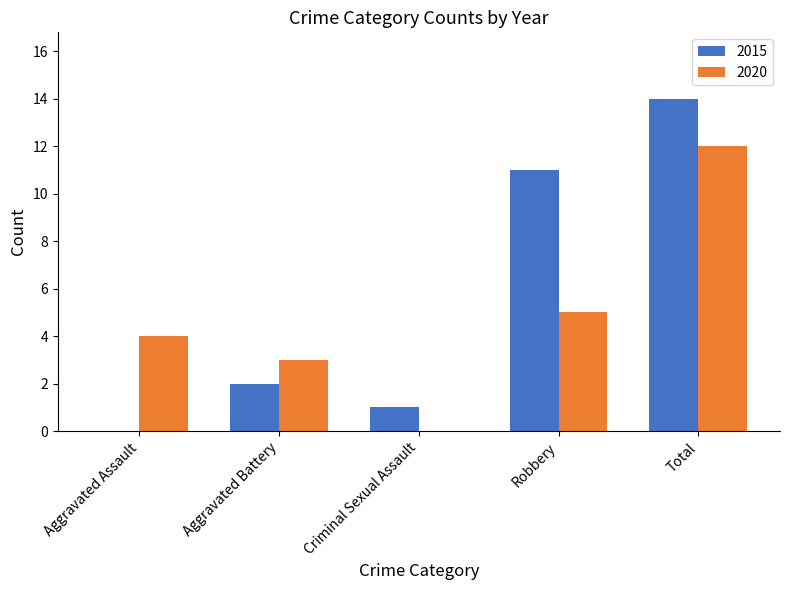

Is it true that 2015 equals 5 at Aggravated Assault?

False